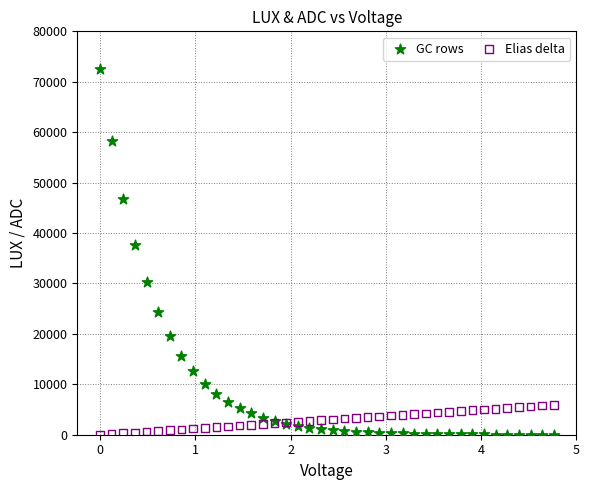

In the GC rows series, what Y value is closest to 36247?

37623.7